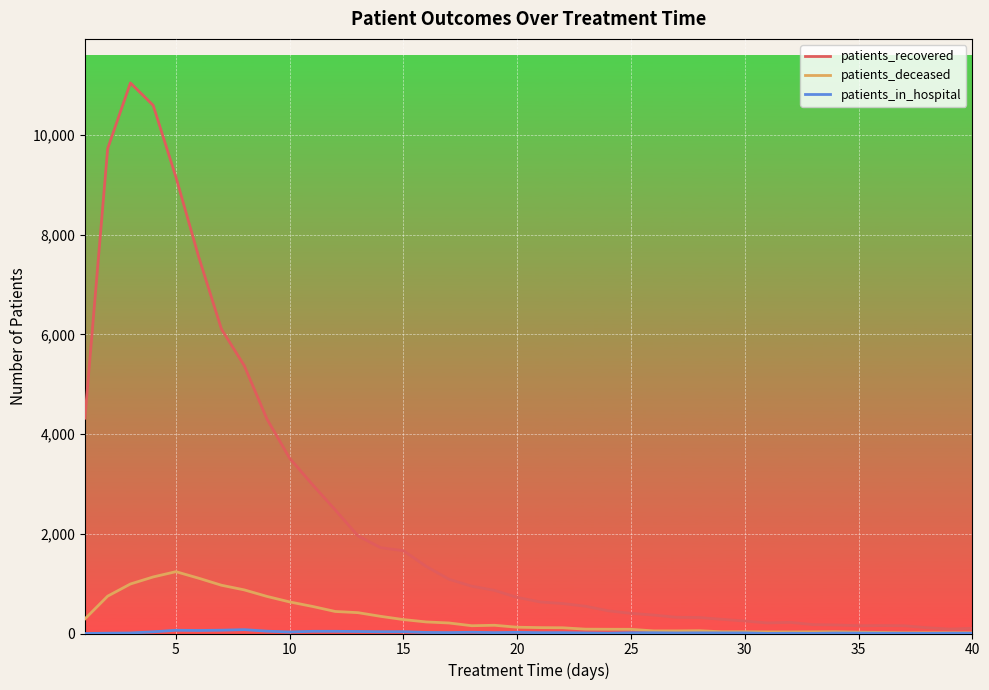

Which series has the largest total across all categories?

patients_recovered